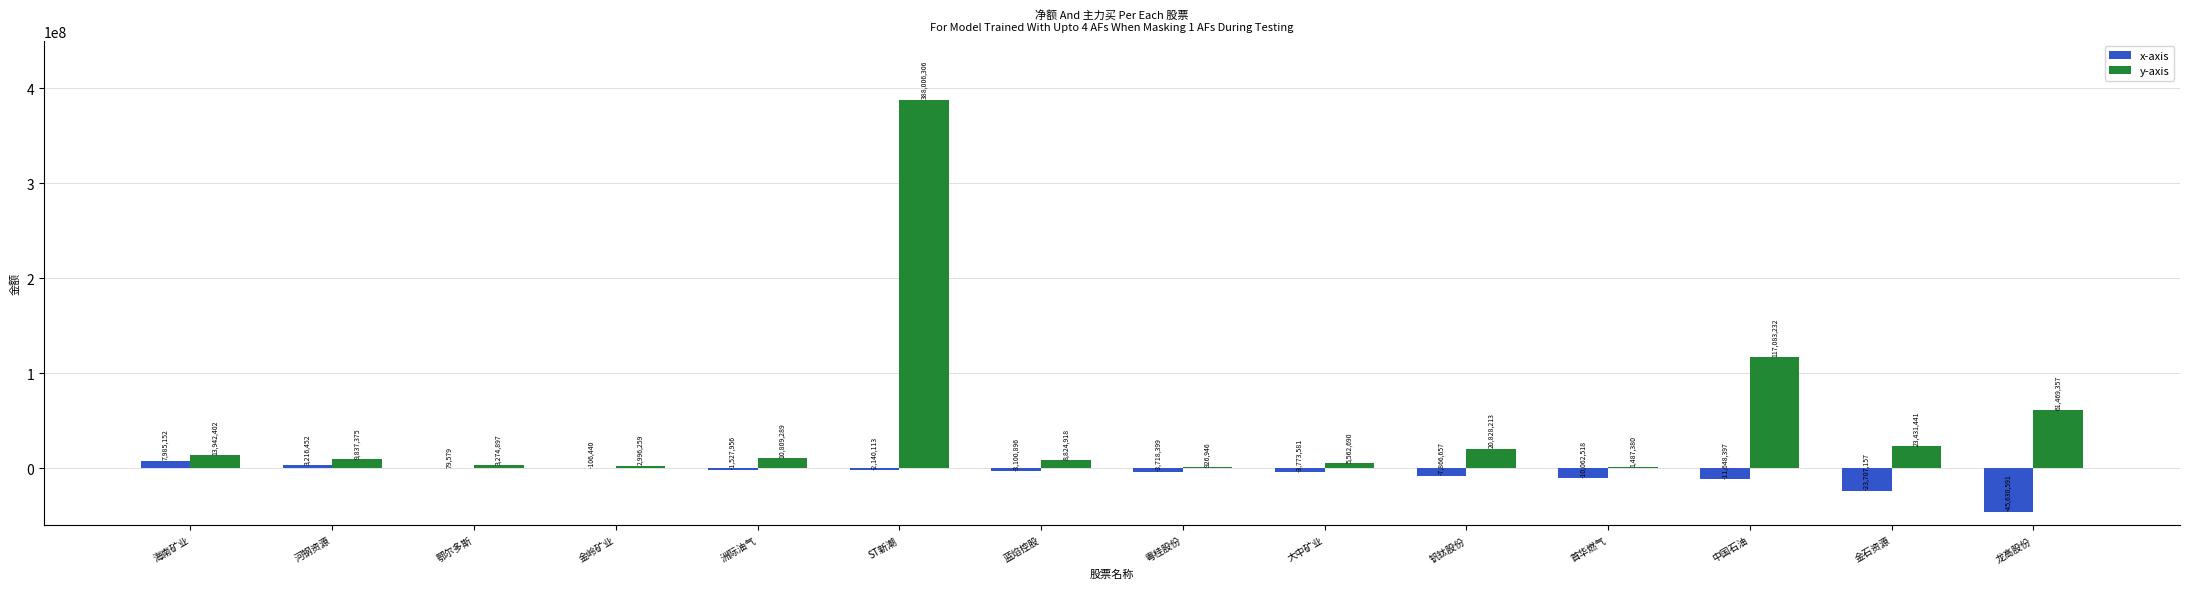

What is the total value across all series at 首华燃气?

-8575138